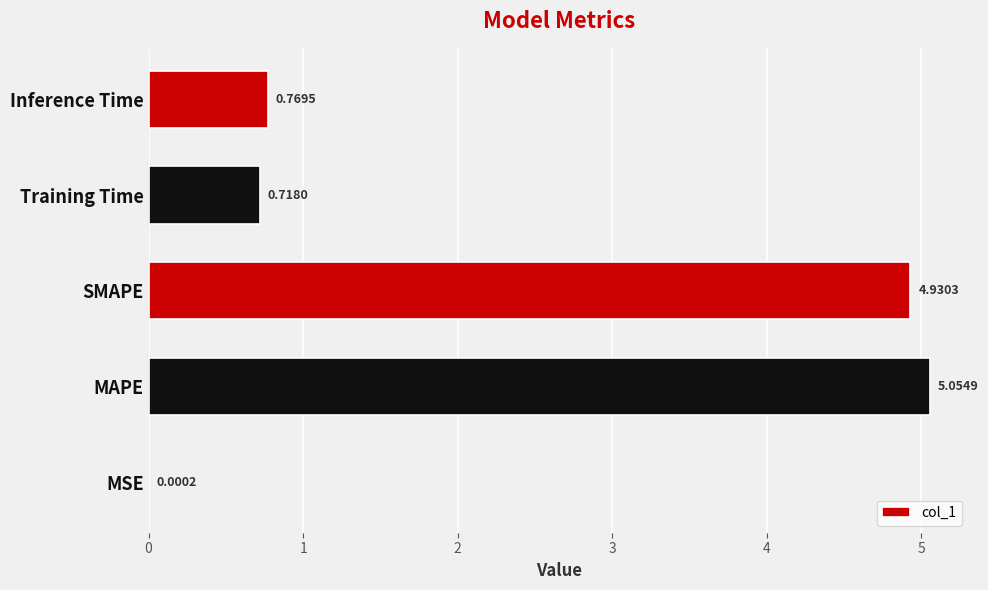

How many categories are shown in the chart?

5